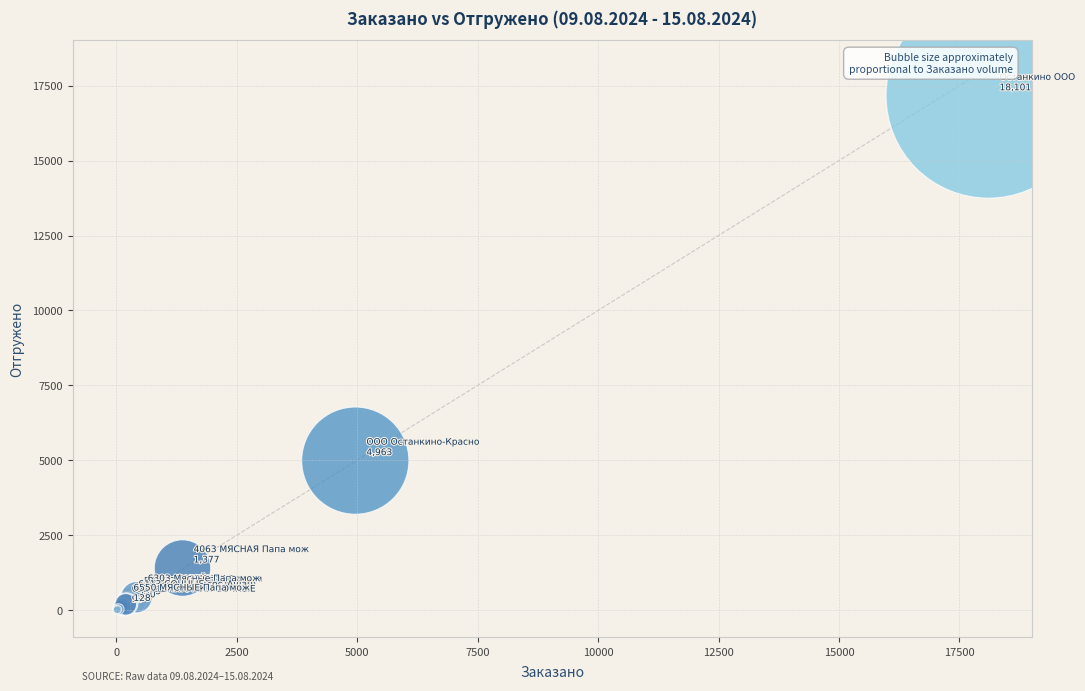

What Y value in the scatter plot is closest to 8583?

4991.3